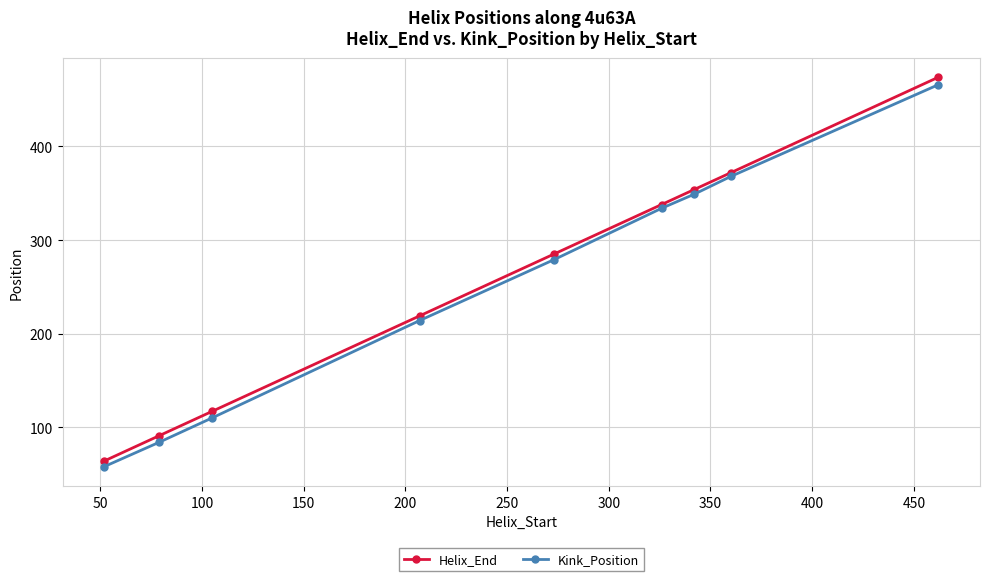

Which series has the largest range (max minus min)?

Helix_End